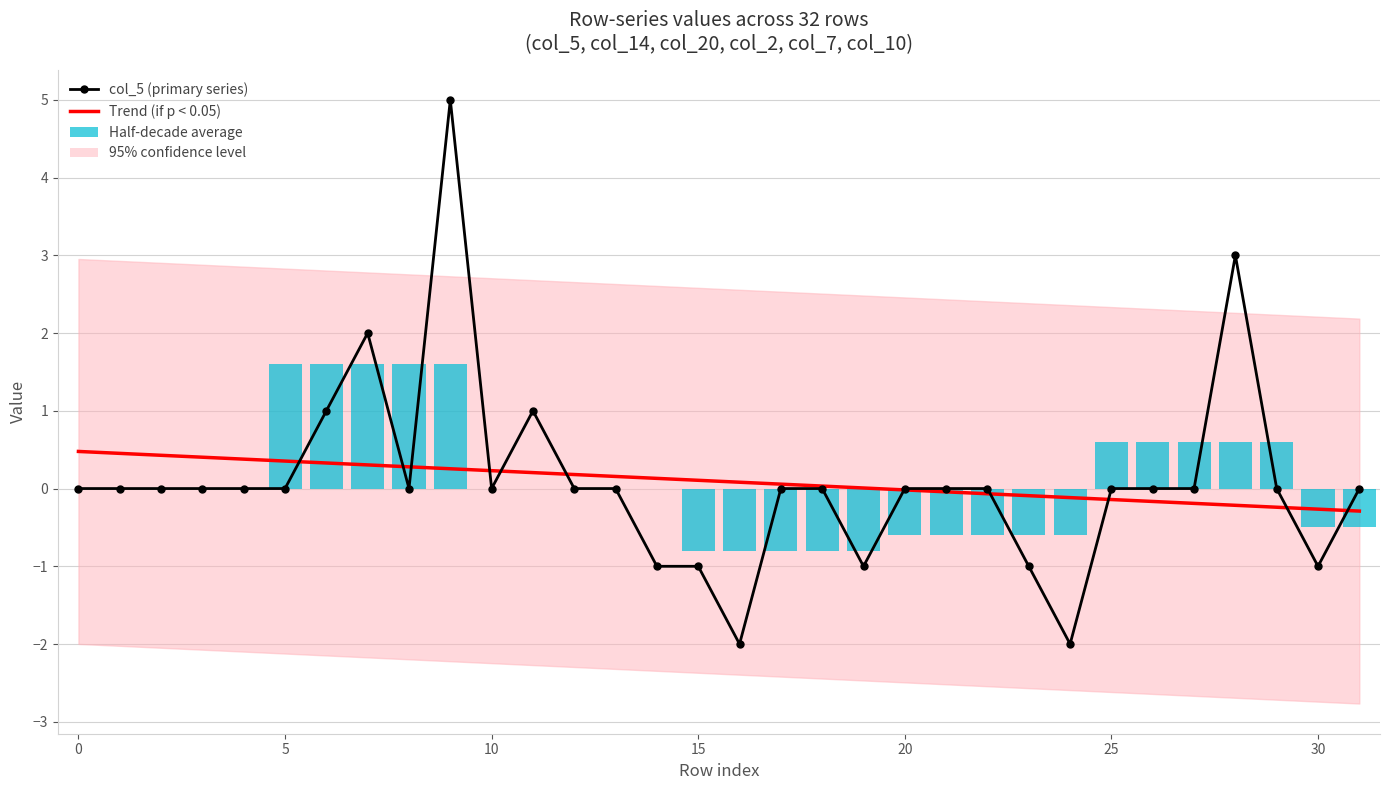

Which label corresponds to the largest value in the chart?

9